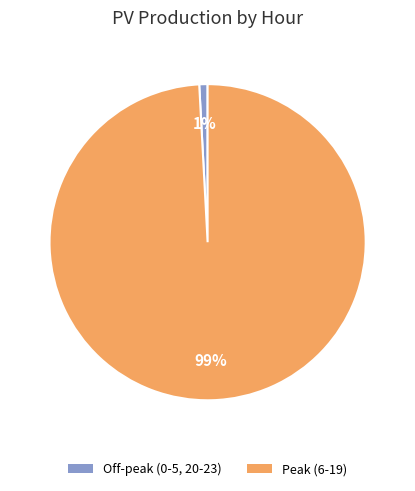

True or false: Off-peak (0-5, 20-23) accounts for 1% of the total.

True